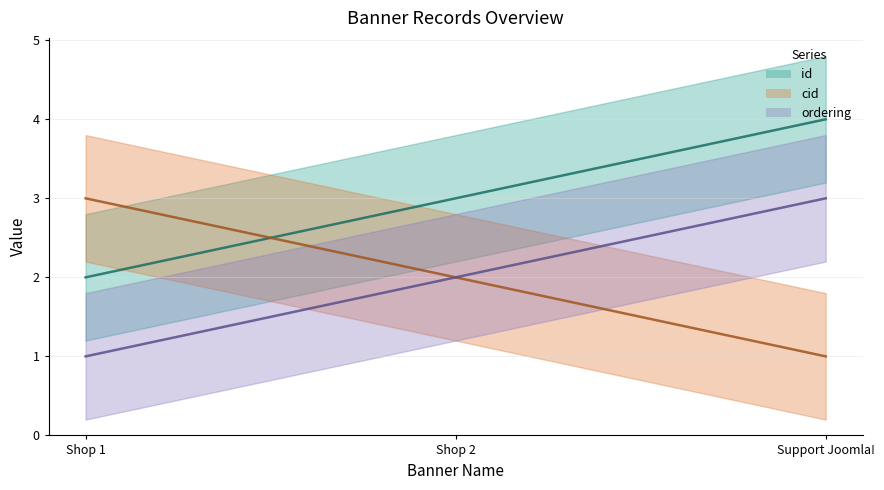

Does the chart display data point markers on the line(s)?

No